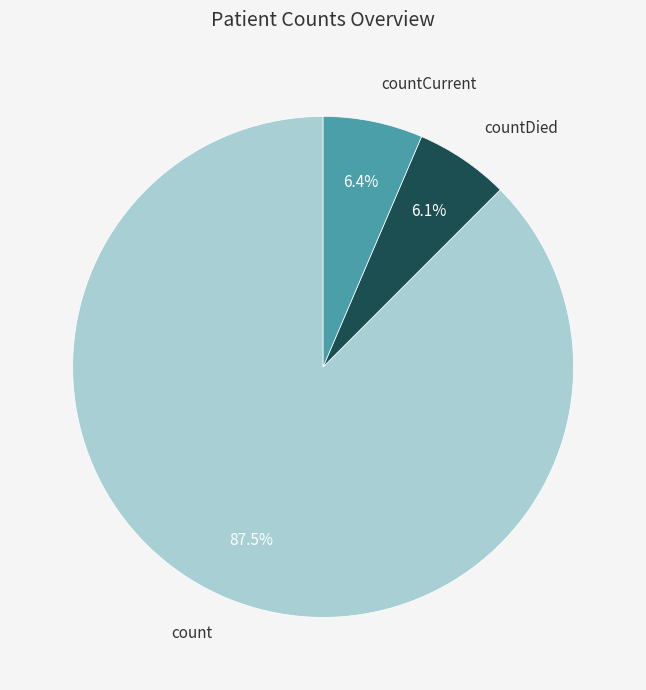

Is there any slice that represents more than half of the pie?

Yes